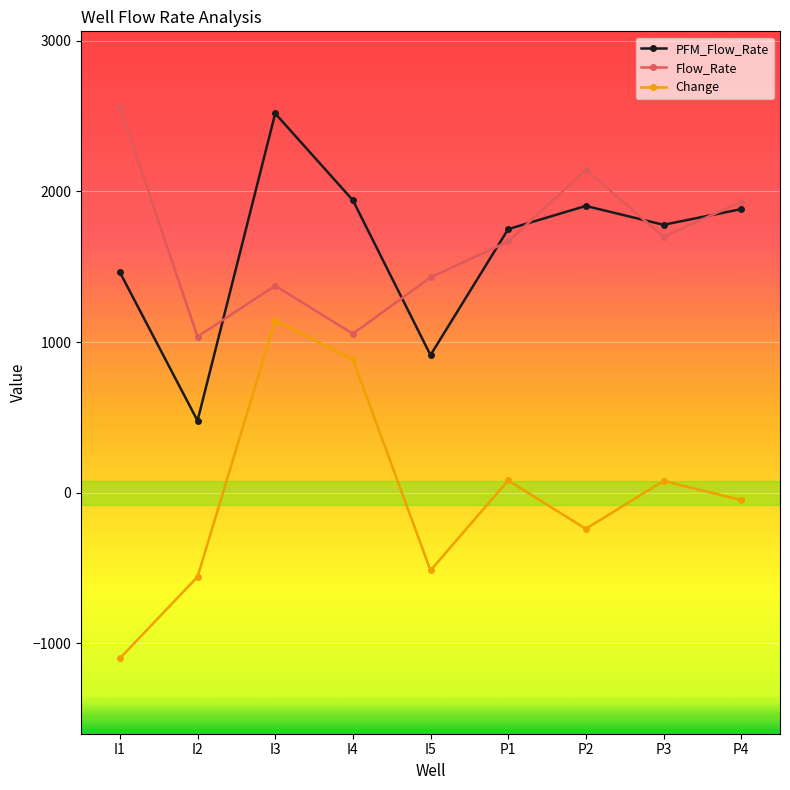

What is the label of the 8th point from the left?

P3